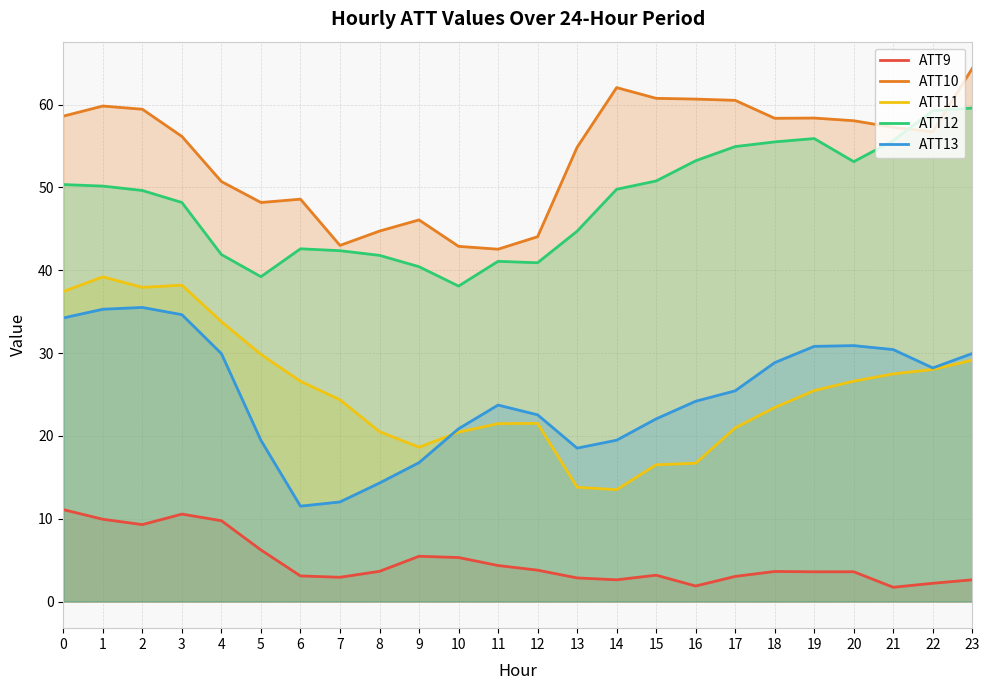

Reading left to right, transcribe all the data shown in this chart.

ATT9: 11.1	9.9	9.3	10.6	9.8	6.2	3.1	2.9	3.6	5.5	5.3	4.3	3.8	2.8	2.6	3.2	1.9	3.0	3.6	3.6	3.6	1.7	2.2	2.6
ATT10: 58.6	59.8	59.4	56.2	50.7	48.2	48.6	43.0	44.7	46.1	42.9	42.5	44.0	54.8	62.0	60.8	60.7	60.5	58.3	58.4	58.0	57.2	56.7	64.4
ATT11: 37.4	39.2	37.9	38.2	33.8	29.8	26.6	24.3	20.5	18.6	20.4	21.5	21.5	13.8	13.5	16.5	16.7	21.0	23.4	25.5	26.6	27.5	28.0	29.1
ATT12: 50.3	50.2	49.6	48.2	41.9	39.2	42.6	42.4	41.8	40.4	38.1	41.1	40.9	44.7	49.8	50.8	53.2	54.9	55.5	55.9	53.1	55.6	59.3	59.6
ATT13: 34.2	35.3	35.5	34.6	29.9	19.5	11.5	12.0	14.3	16.8	20.9	23.7	22.5	18.5	19.5	22.1	24.2	25.4	28.8	30.8	30.9	30.4	28.2	29.9